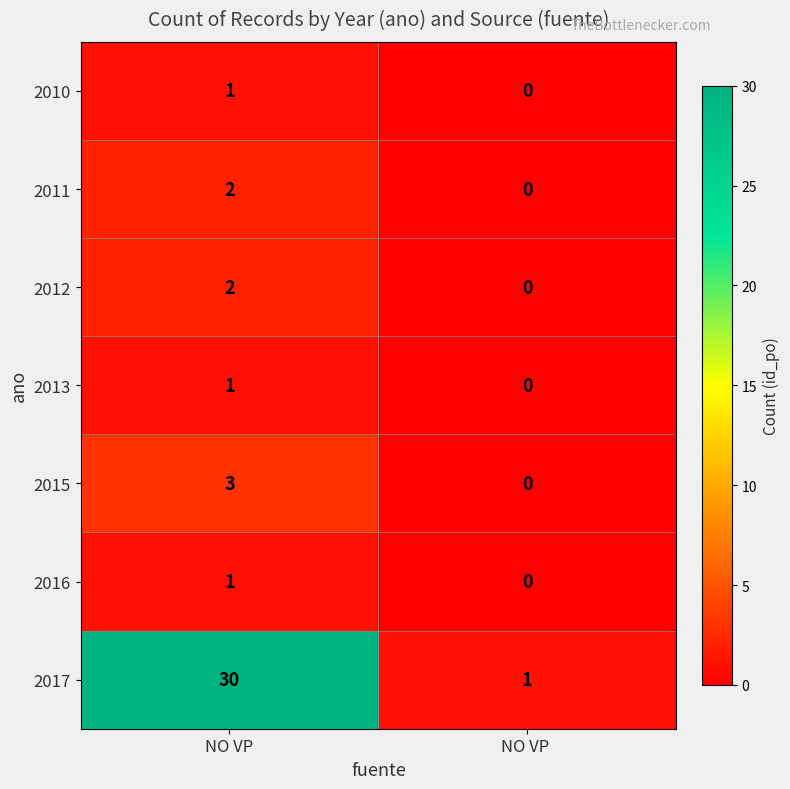

The value of 2011 at NO VP  is 0. True or false?

True